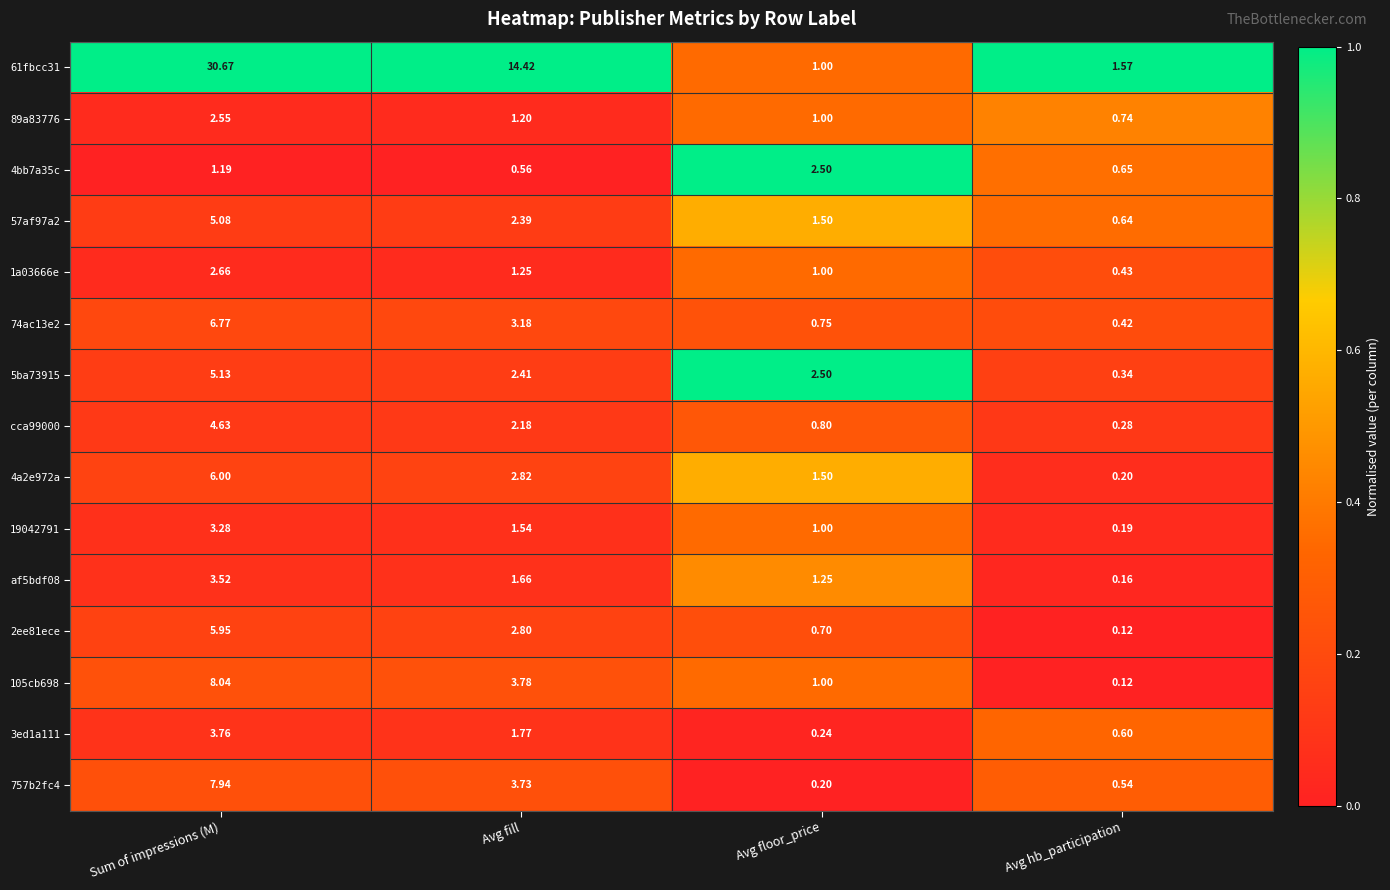

At which category does the chart reach its minimum across all series?

Avg hb_participation